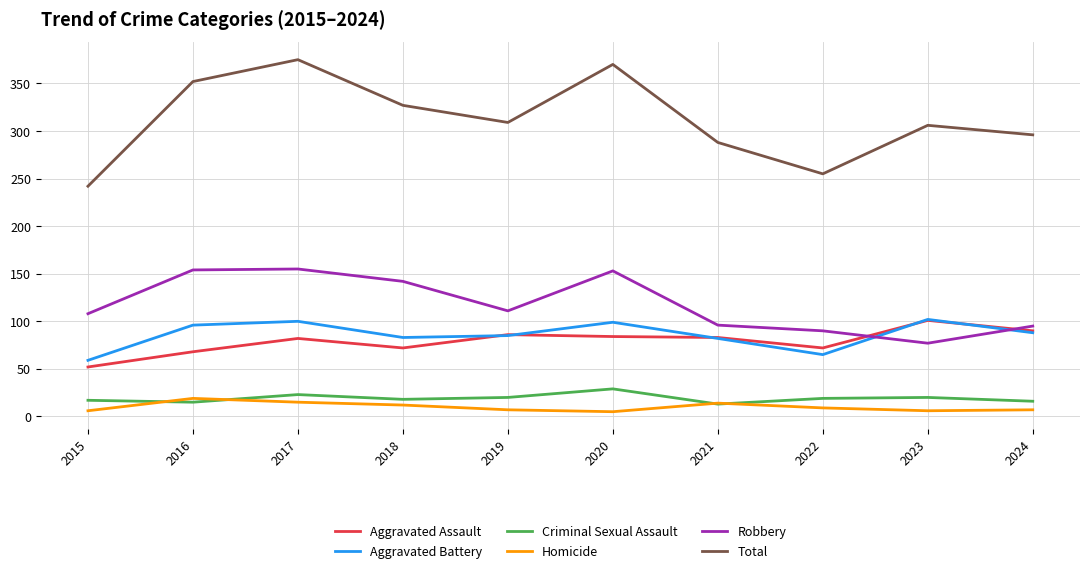

In Criminal Sexual Assault, how many points are higher than both neighbors (excluding endpoints)?

3